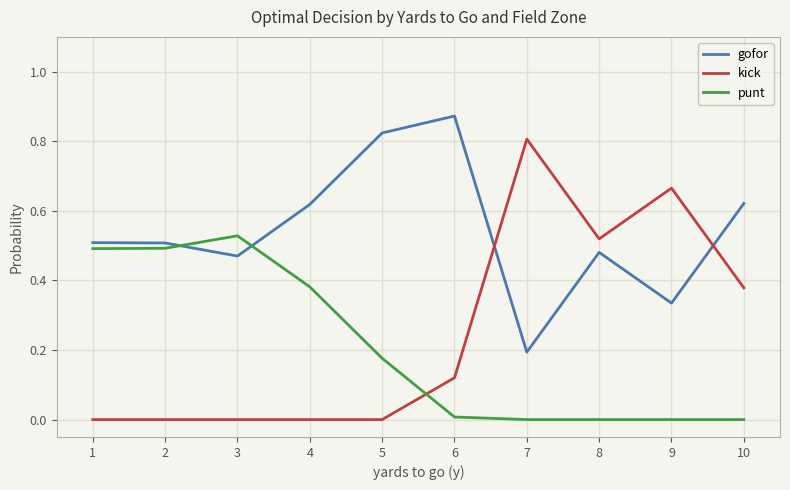

What are all the series names shown in the legend?

gofor, kick, punt